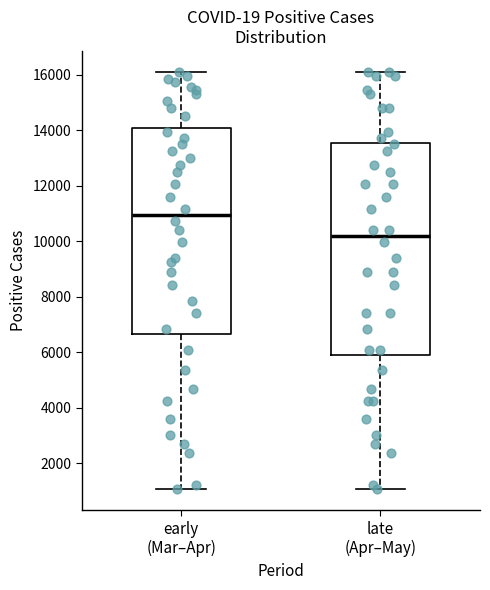

Reading left to right, read every box against the y-axis: the position of its median line, the range the box covers, and the ends of its whiskers. The values are not printed on the chart, so give them approximately, as read against the axis.

early (Mar–Apr): median 11000, box 6600 to 14000, whiskers 1000 to 16200
late (Apr–May): median 10200, box 6000 to 13600, whiskers 1000 to 16200